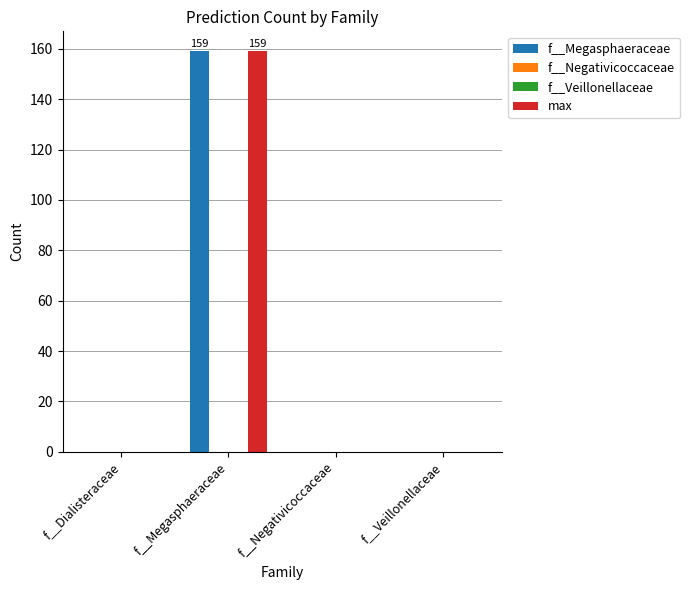

How many distinct data groups are displayed?

4